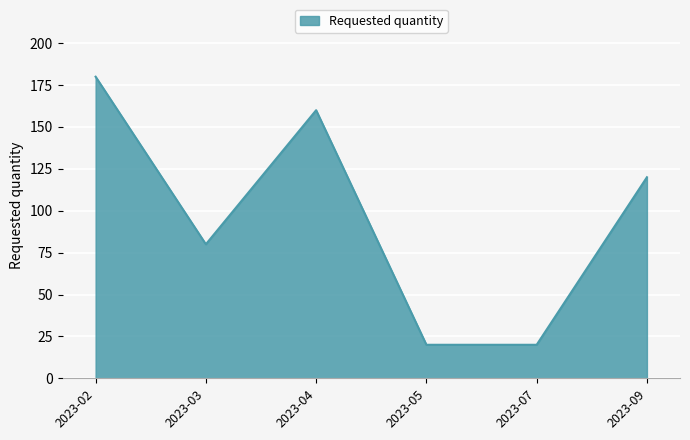

Is it true that the value at 2023-07 is 11?

False